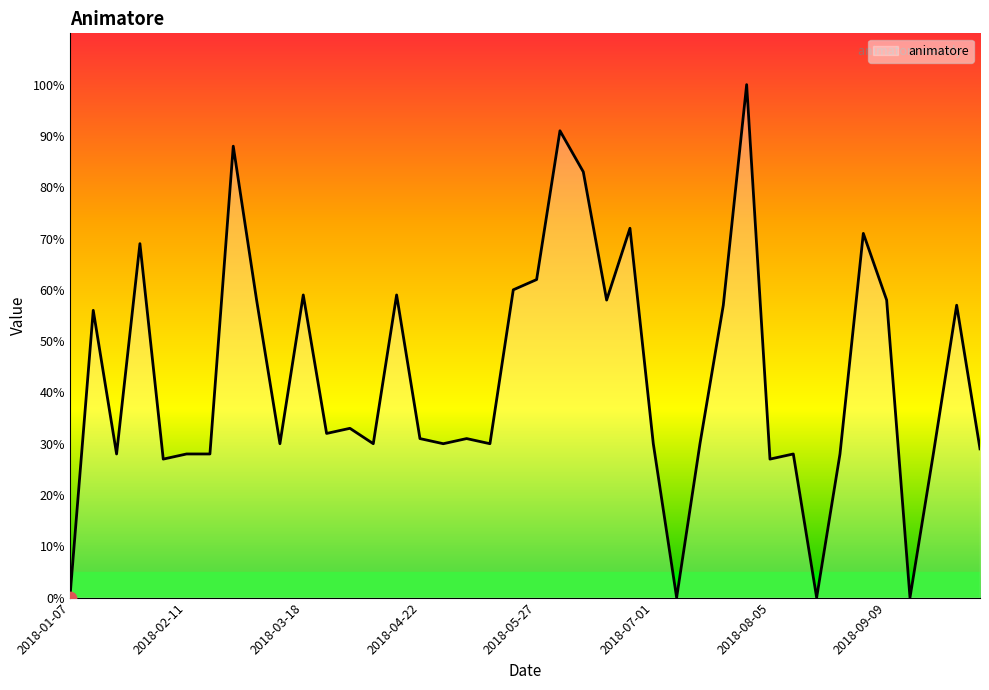

What is the difference between the maximum and minimum values?

100